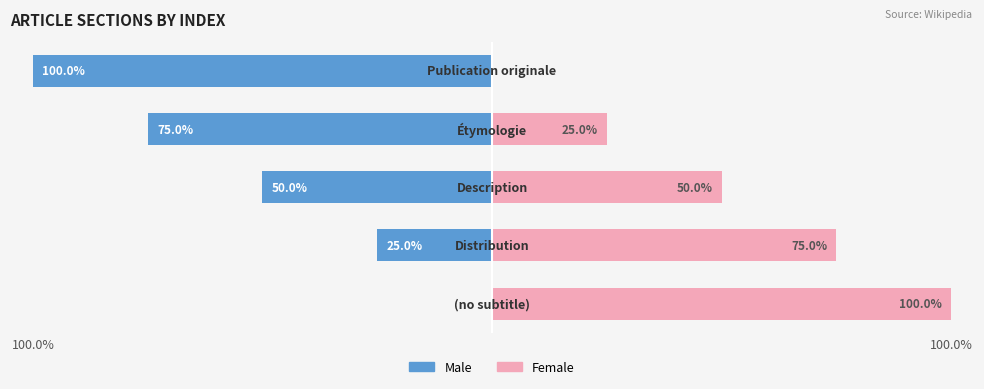

Is it true that Male equals -72 at 2?

False